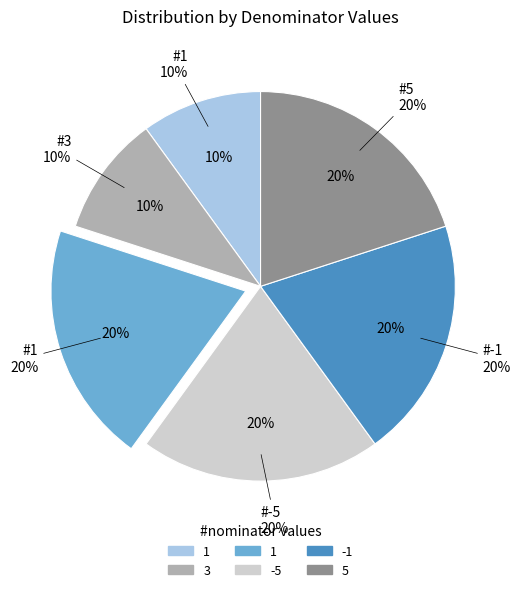

How many slices are in this pie chart?

6